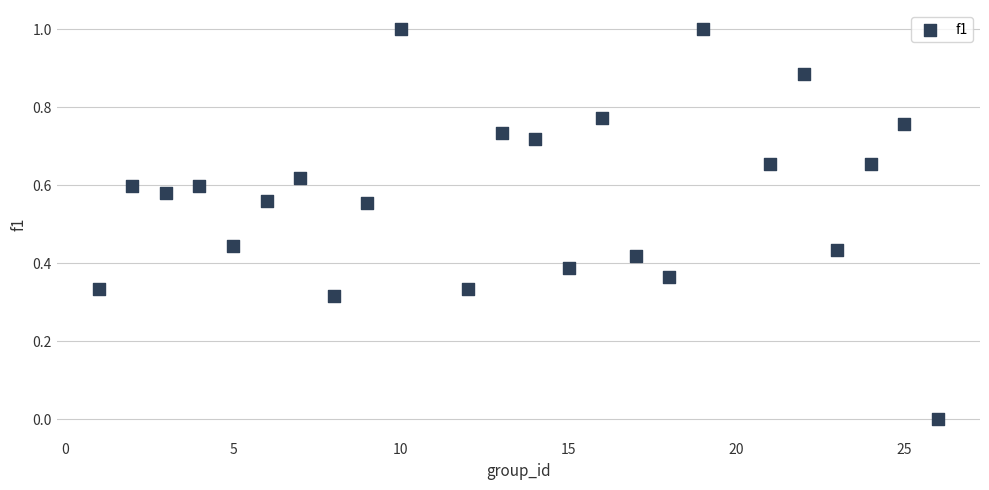

What is the range of Y values (max minus min)?

1.0